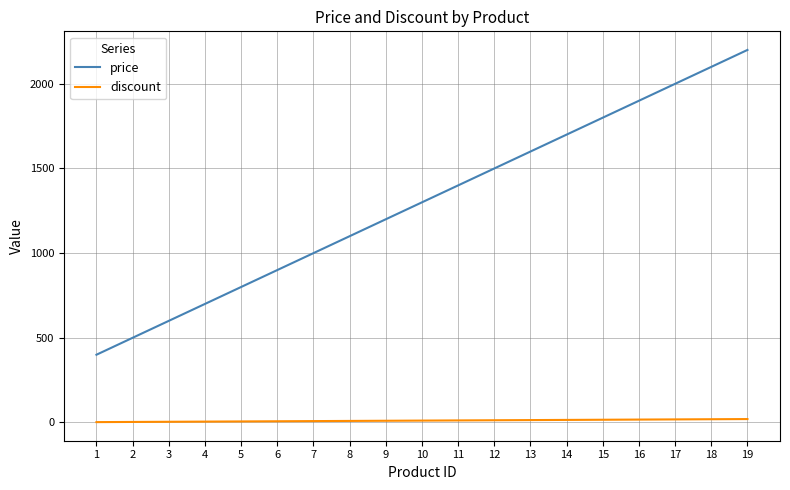

List the series in order of their peak value, highest first.

price, discount